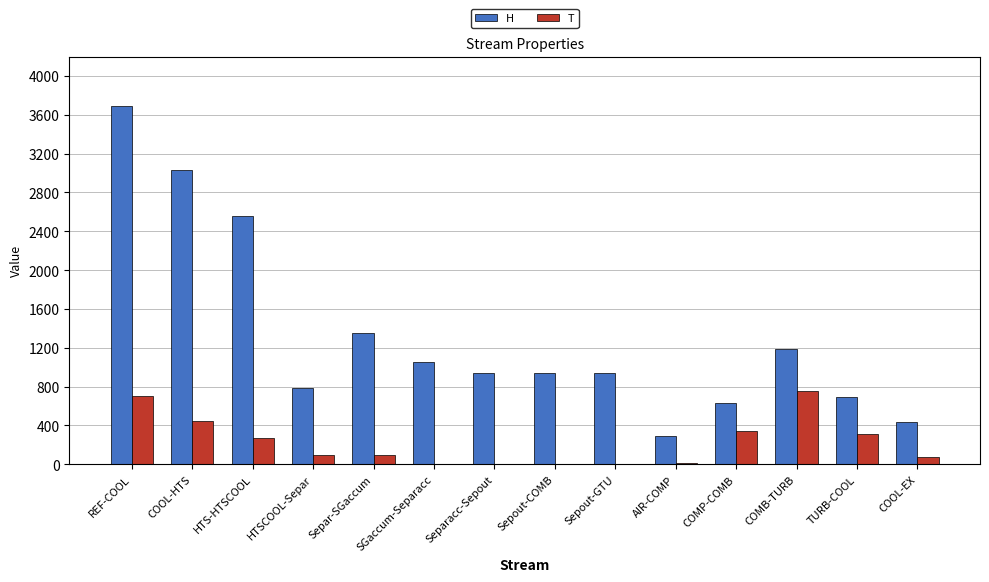

What is the average value of the H series?

1322.6